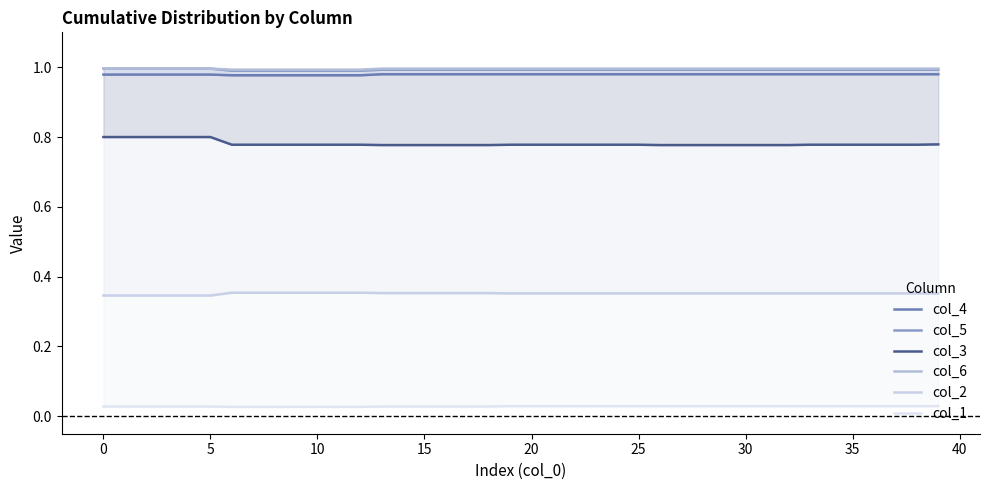

At how many categories does at least one series exceed 0?

40